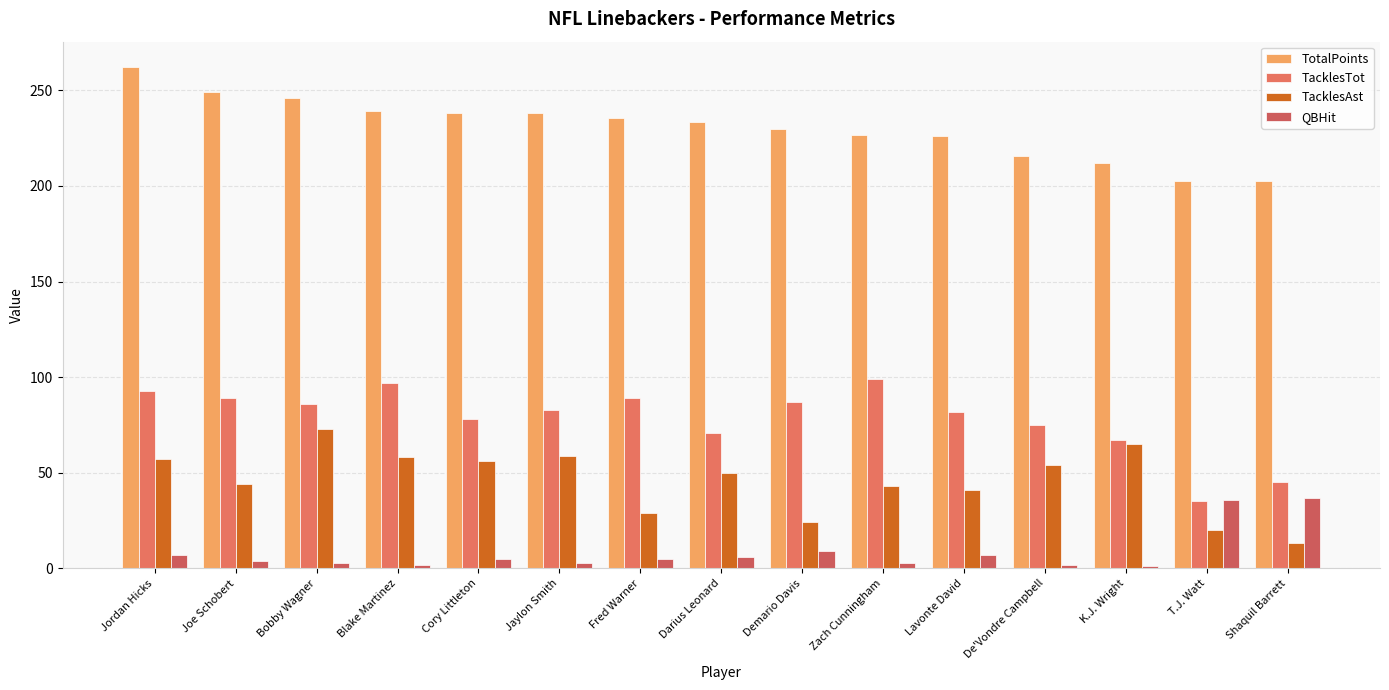

Reading left to right, what are all the values shown in this chart?

TotalPoints: Jordan Hicks=262.3	Joe Schobert=249.0	Bobby Wagner=246.0	Blake Martinez=239.0	Cory Littleton=238.0	Jaylon Smith=238.0	Fred Warner=235.5	Darius Leonard=233.3	Demario Davis=229.6	Zach Cunningham=226.5	Lavonte David=226.1	De'Vondre Campbell=215.5	K.J. Wright=212.2	T.J. Watt=202.7	Shaquil Barrett=202.5
TacklesTot: Jordan Hicks=93.0	Joe Schobert=89.0	Bobby Wagner=86.0	Blake Martinez=97.0	Cory Littleton=78.0	Jaylon Smith=83.0	Fred Warner=89.0	Darius Leonard=71.0	Demario Davis=87.0	Zach Cunningham=99.0	Lavonte David=82.0	De'Vondre Campbell=75.0	K.J. Wright=67.0	T.J. Watt=35.0	Shaquil Barrett=45.0
TacklesAst: Jordan Hicks=57.0	Joe Schobert=44.0	Bobby Wagner=73.0	Blake Martinez=58.0	Cory Littleton=56.0	Jaylon Smith=59.0	Fred Warner=29.0	Darius Leonard=50.0	Demario Davis=24.0	Zach Cunningham=43.0	Lavonte David=41.0	De'Vondre Campbell=54.0	K.J. Wright=65.0	T.J. Watt=20.0	Shaquil Barrett=13.0
QBHit: Jordan Hicks=7.0	Joe Schobert=4.0	Bobby Wagner=3.0	Blake Martinez=2.0	Cory Littleton=5.0	Jaylon Smith=3.0	Fred Warner=5.0	Darius Leonard=6.0	Demario Davis=9.0	Zach Cunningham=3.0	Lavonte David=7.0	De'Vondre Campbell=2.0	K.J. Wright=1.0	T.J. Watt=36.0	Shaquil Barrett=37.0